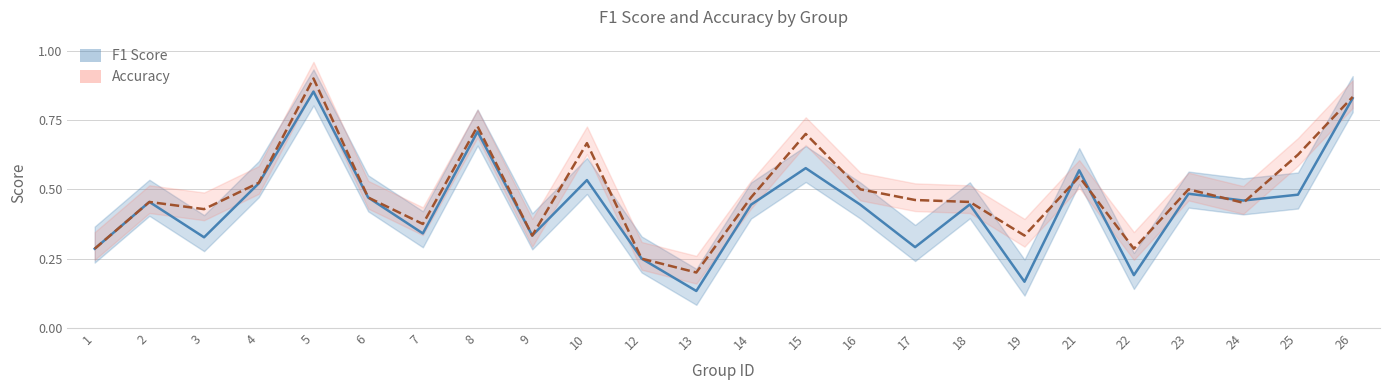

The value of accuracy at 14 is 0.5. True or false?

True